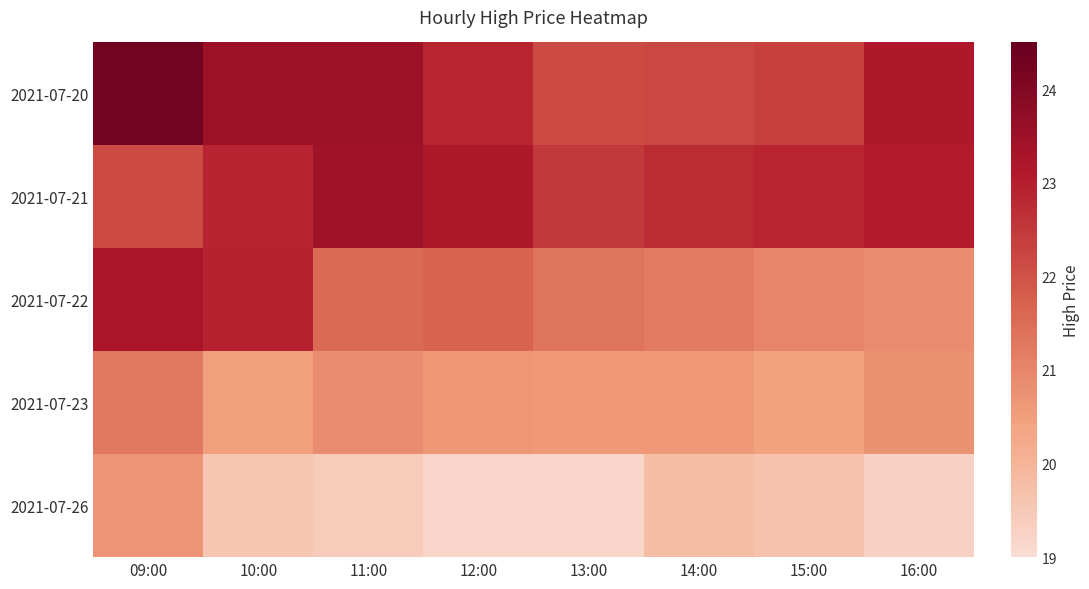

Reading left to right, extract all data points from this chart.

2021-07-20: 09:00=24.2	10:00=23.5	11:00=23.5	12:00=22.9	13:00=22.1	14:00=22.2	15:00=22.4	16:00=23.1
2021-07-21: 09:00=22.1	10:00=22.9	11:00=23.4	12:00=23.1	13:00=22.5	14:00=22.8	15:00=22.9	16:00=23.1
2021-07-22: 09:00=23.2	10:00=22.9	11:00=21.6	12:00=21.6	13:00=21.4	14:00=21.2	15:00=21.0	16:00=20.9
2021-07-23: 09:00=21.2	10:00=20.5	11:00=20.9	12:00=20.6	13:00=20.6	14:00=20.6	15:00=20.4	16:00=20.8
2021-07-26: 09:00=20.7	10:00=19.6	11:00=19.4	12:00=19.2	13:00=19.2	14:00=19.8	15:00=19.7	16:00=19.3